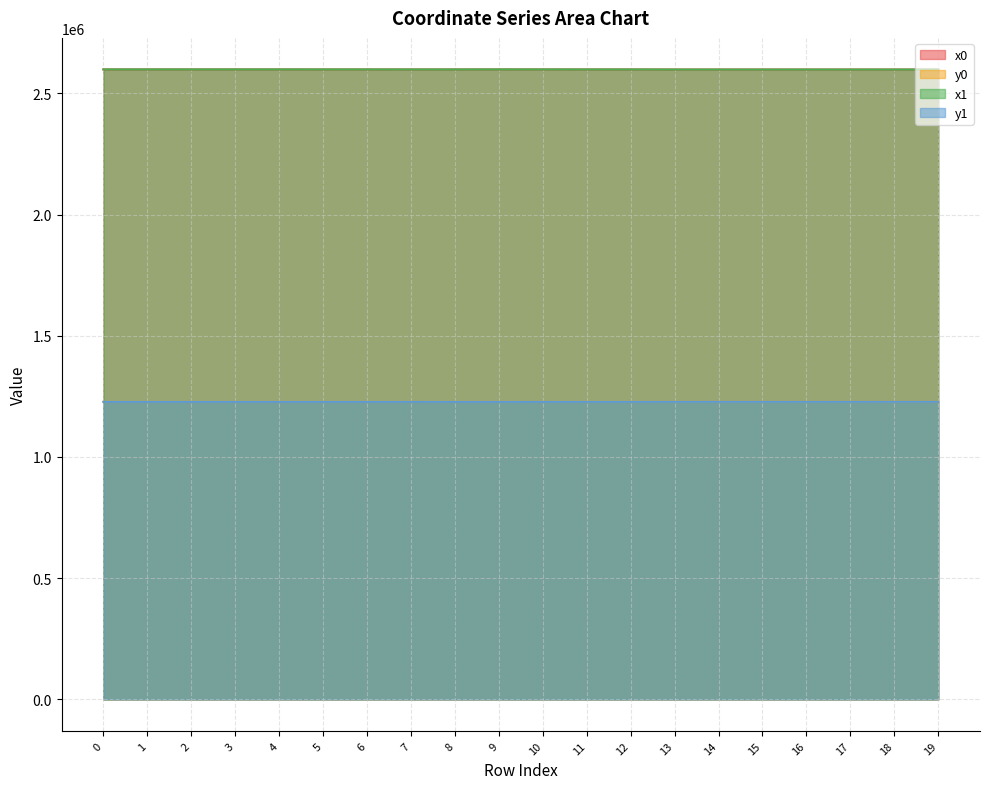

What is the total value across all series at 8?

7651720.3